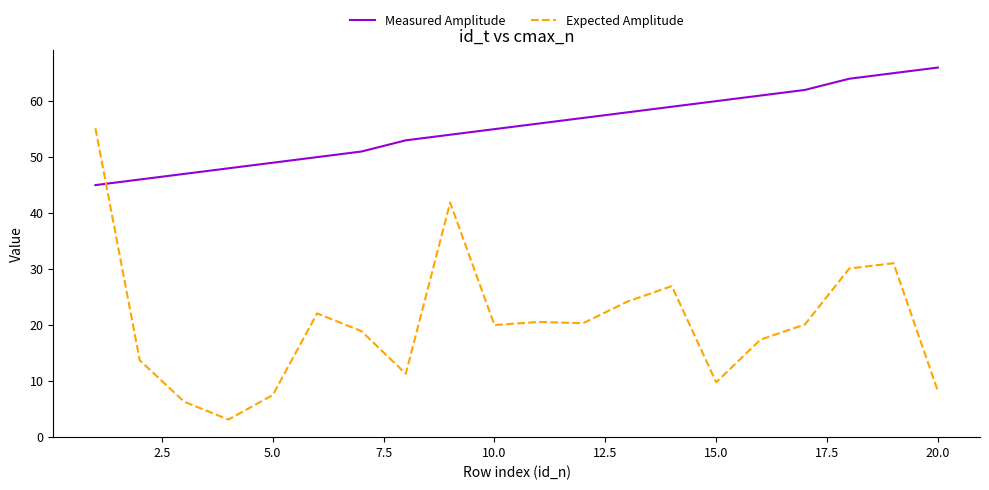

Which series has the largest total across all categories?

Measured Amplitude